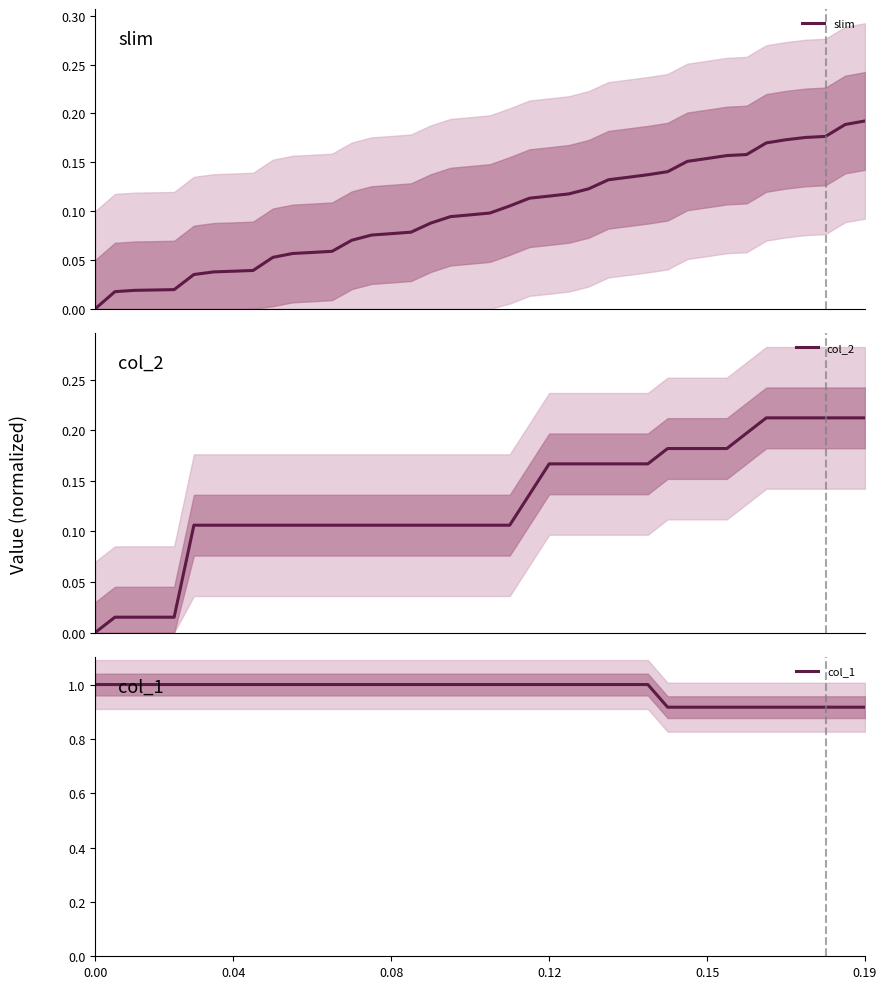

Which series has the largest total across all categories?

col_1